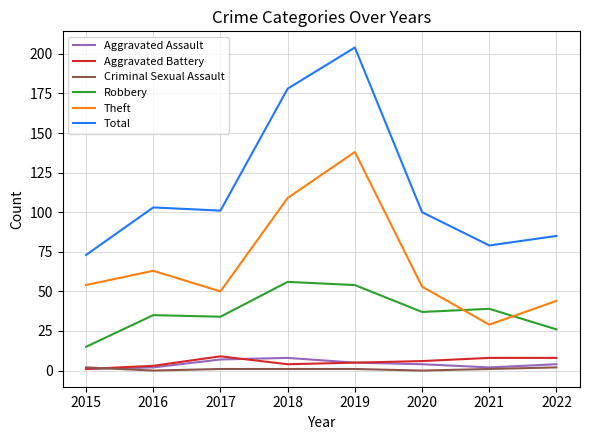

True or false: Robbery and Aggravated Battery cross at least once.

False